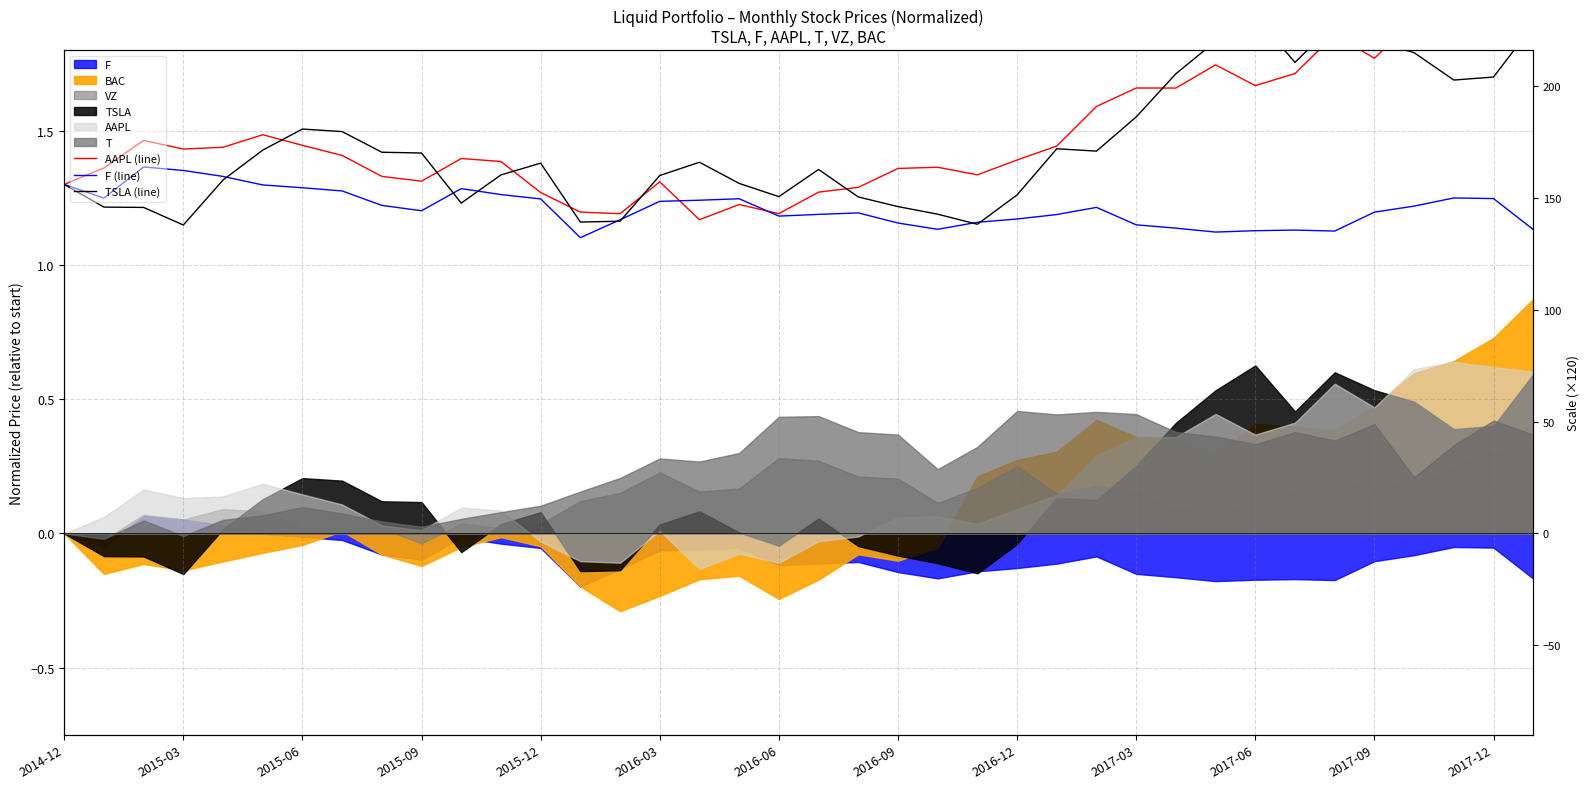

Reading left to right, extract all data points from this chart.

AAPL (line): 1.3	1.4	1.5	1.4	1.4	1.5	1.4	1.4	1.3	1.3	1.4	1.4	1.3	1.2	1.2	1.3	1.2	1.2	1.2	1.3	1.3	1.4	1.4	1.3	1.4	1.4	1.6	1.7	1.7	1.7	1.7	1.7	1.9	1.8	1.9	1.9	1.9	1.9
F (line): 1.3	1.2	1.4	1.4	1.3	1.3	1.3	1.3	1.2	1.2	1.3	1.3	1.2	1.1	1.2	1.2	1.2	1.2	1.2	1.2	1.2	1.2	1.1	1.2	1.2	1.2	1.2	1.1	1.1	1.1	1.1	1.1	1.1	1.2	1.2	1.2	1.2	1.1
TSLA (line): 1.3	1.2	1.2	1.1	1.3	1.4	1.5	1.5	1.4	1.4	1.2	1.3	1.4	1.2	1.2	1.3	1.4	1.3	1.3	1.4	1.3	1.2	1.2	1.2	1.3	1.4	1.4	1.6	1.7	1.8	1.9	1.8	1.9	1.8	1.8	1.7	1.7	1.9